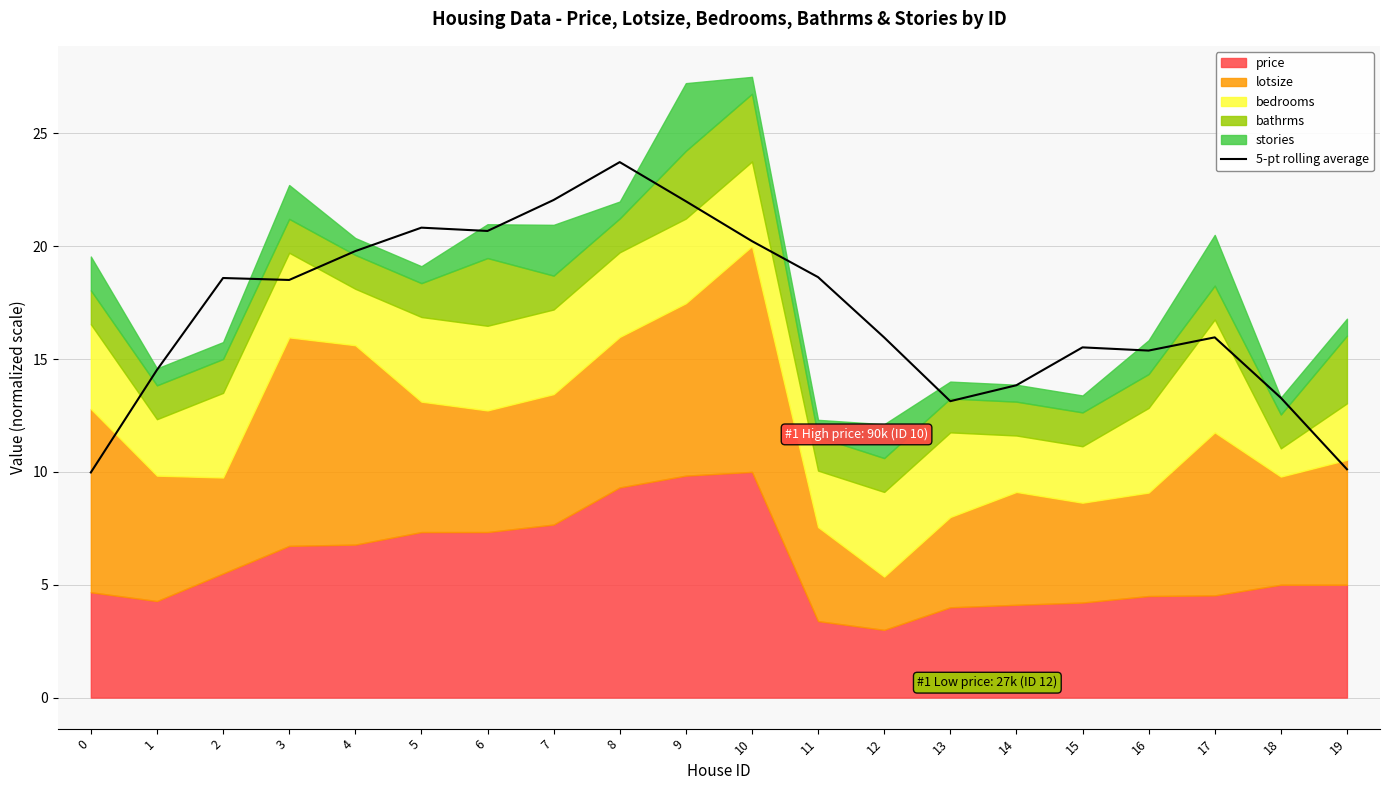

What is the change in value from 0 to 6?

+10.7